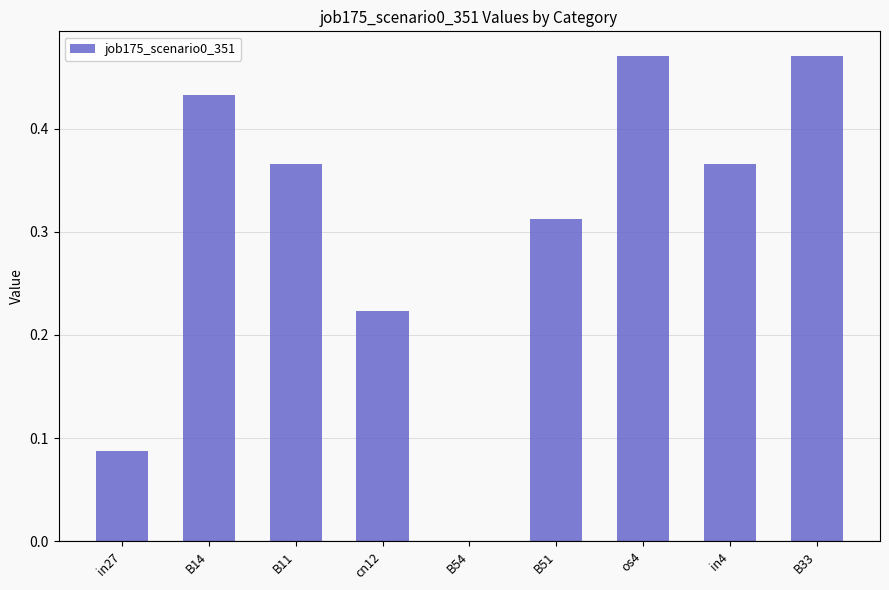

The chart shows a value of 0.3 at cn12. True or false?

False